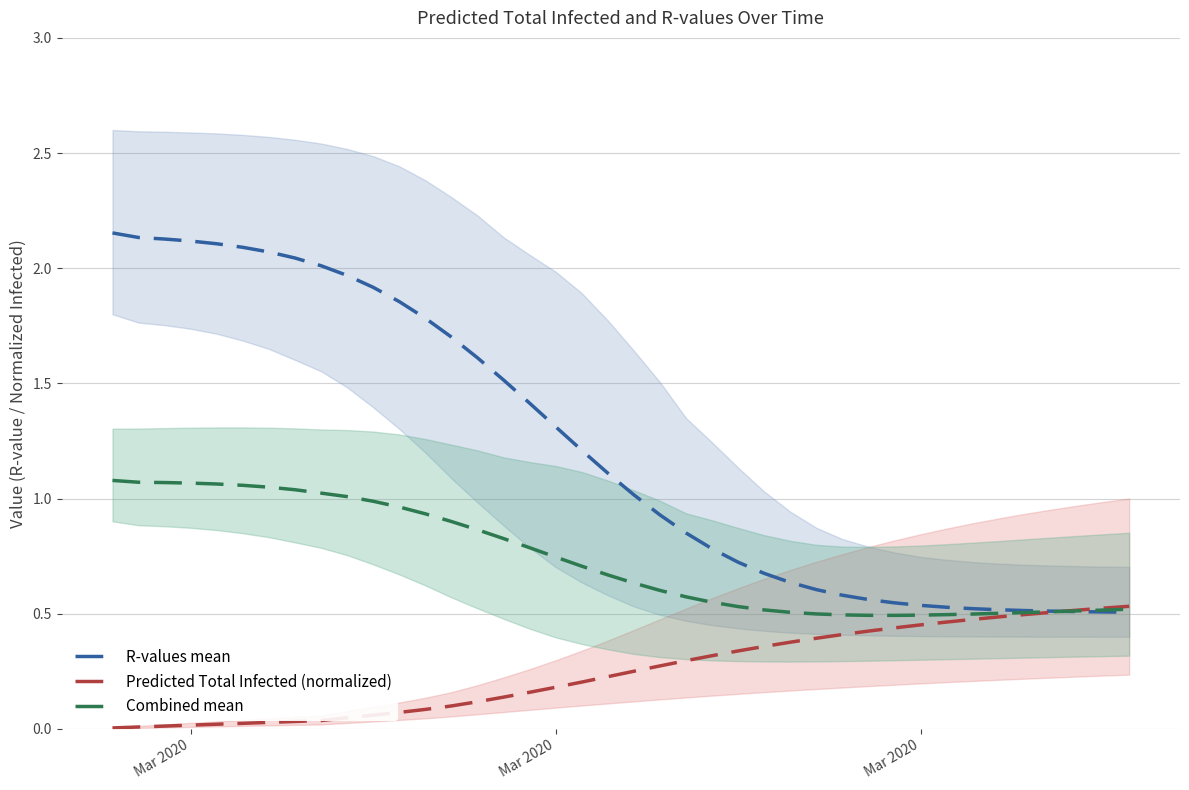

Rank the series by their maximum value, from highest to lowest.

R-values mean, Combined mean, Predicted Total Infected (normalized)